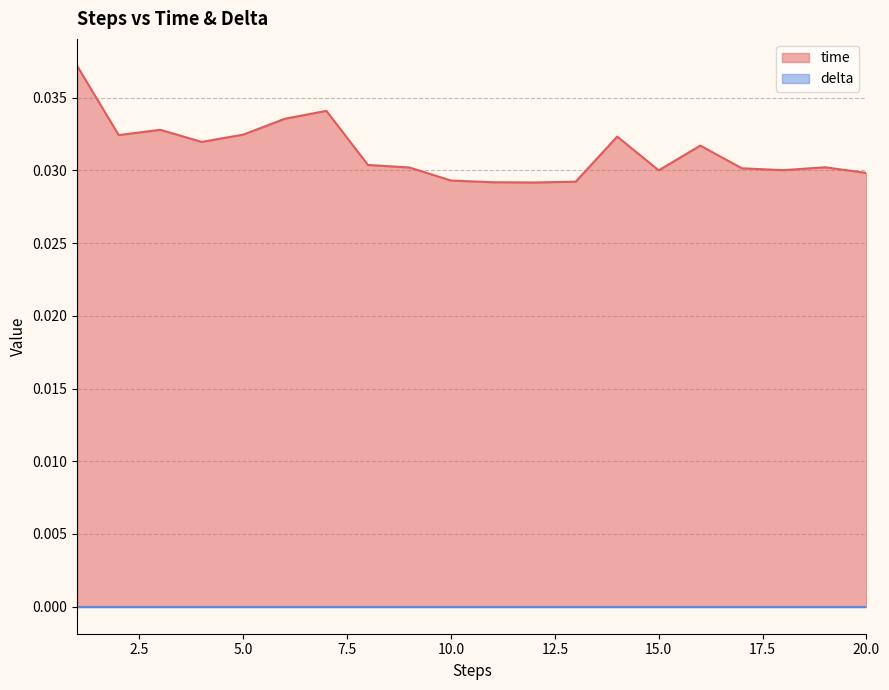

True or false: the data has more than 1 interior local peaks.

True